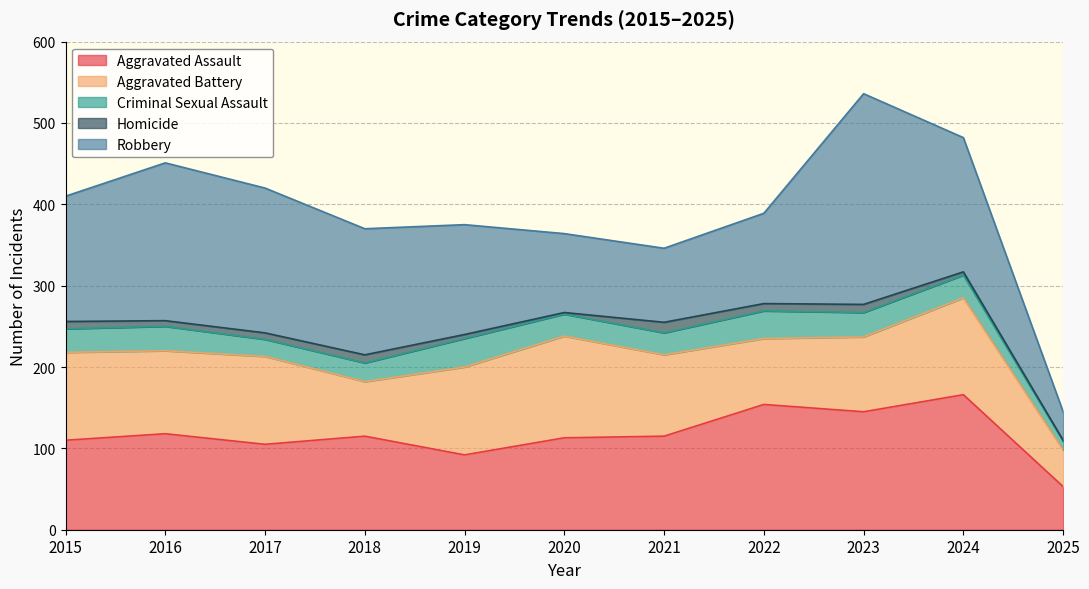

Where do Aggravated Battery and Aggravated Assault first cross each other?

2016 and 2017